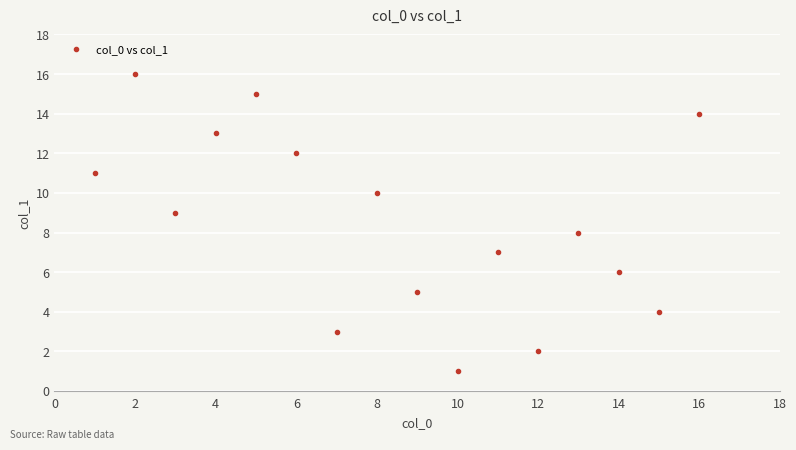

What is the range of Y values (max minus min)?

15